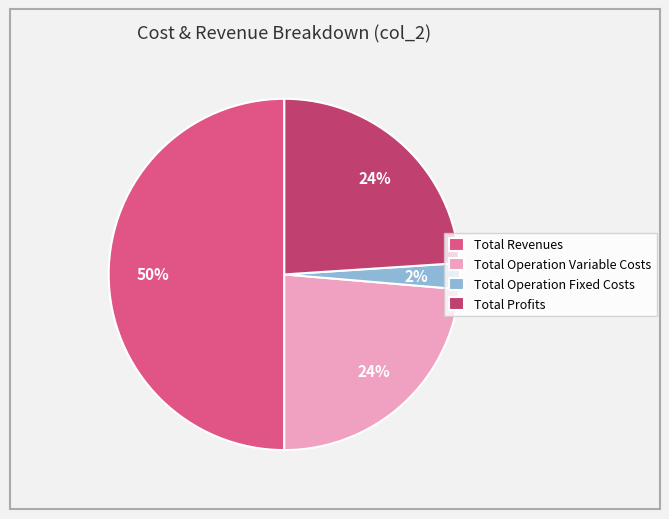

The Total Operation Fixed Costs slice represents 8% of the pie. True or false?

False